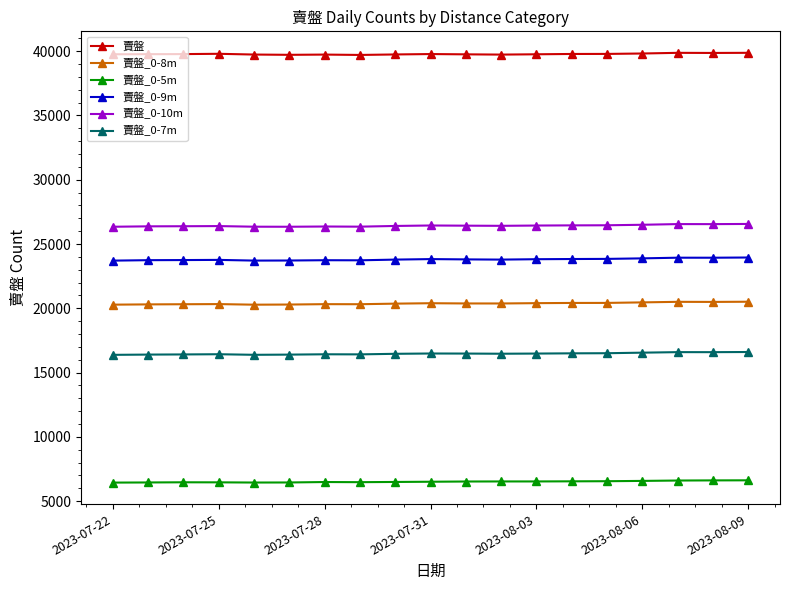

What is the minimum value shown in the chart?

6445